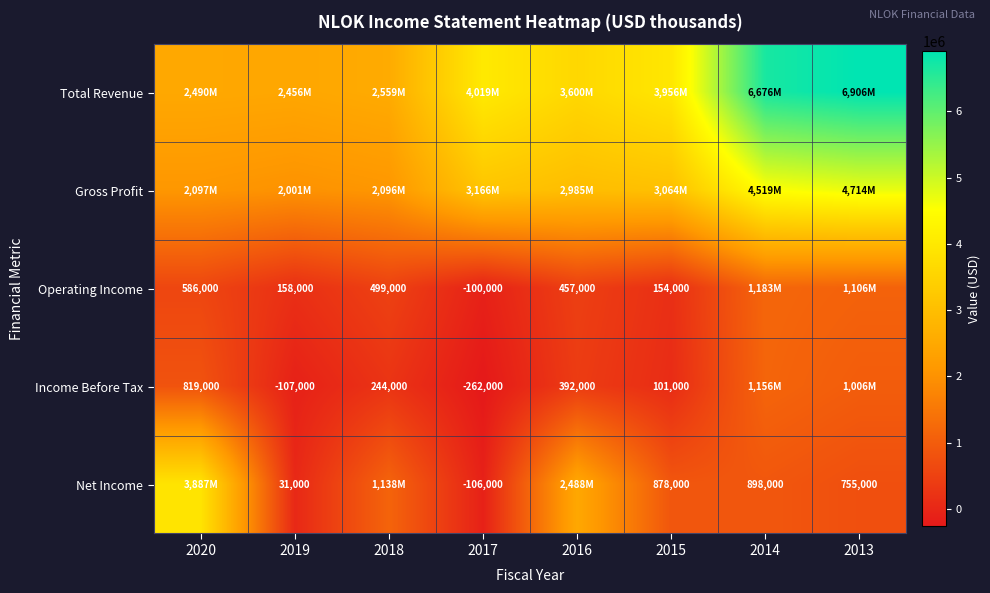

What is the difference between the Operating Income values at 2017 and 2020?

686000